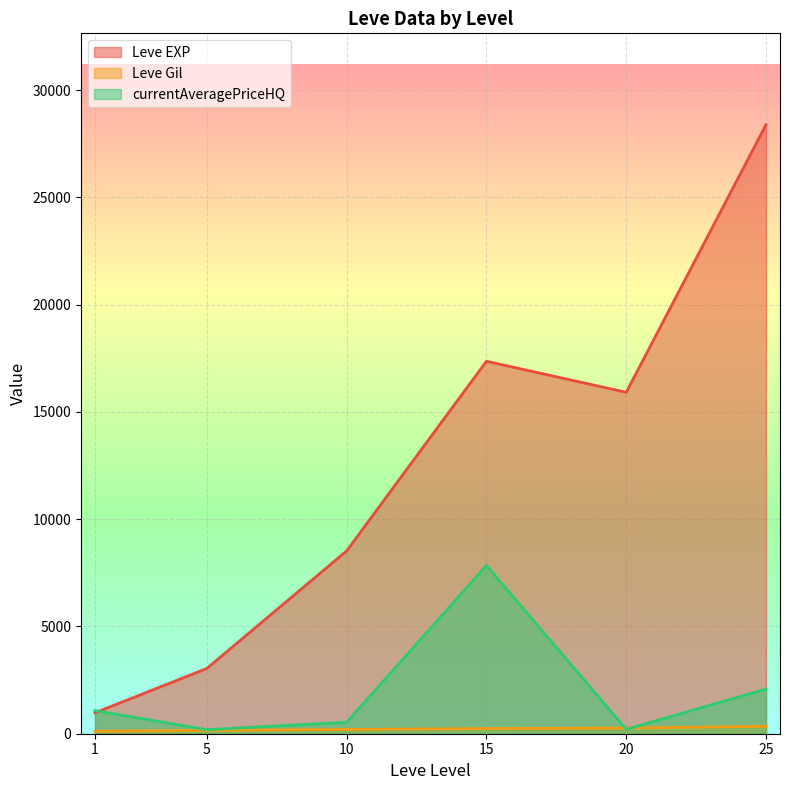

How many lines are shown in the chart?

3